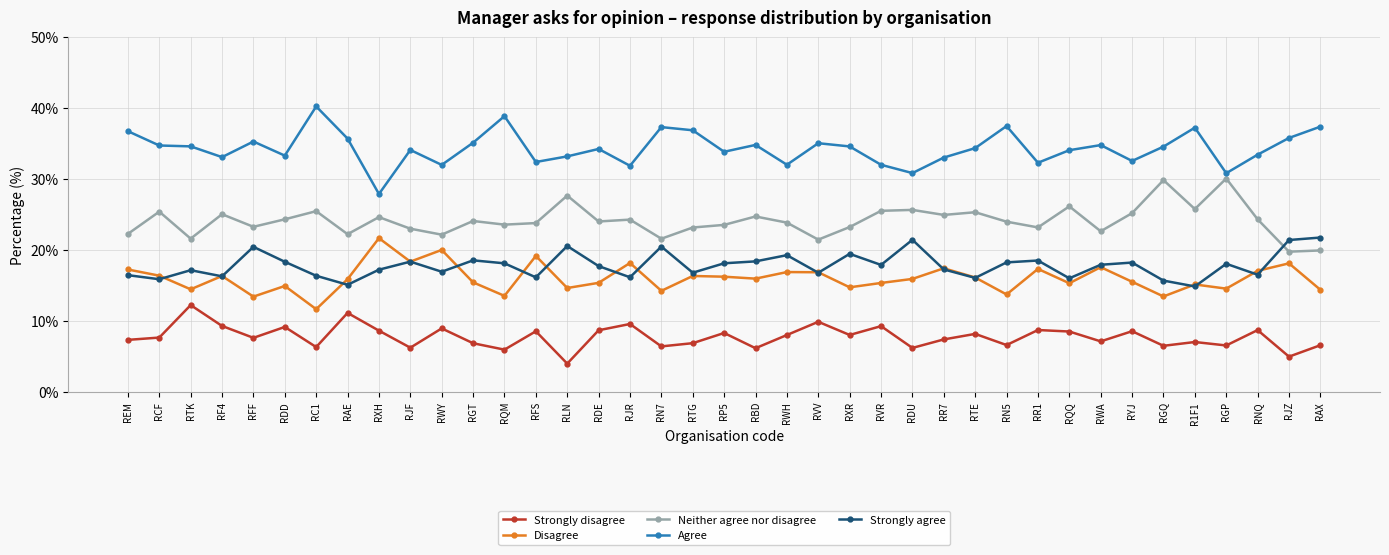

True or false: Strongly disagree has a value of 5.9 at RQM.

True